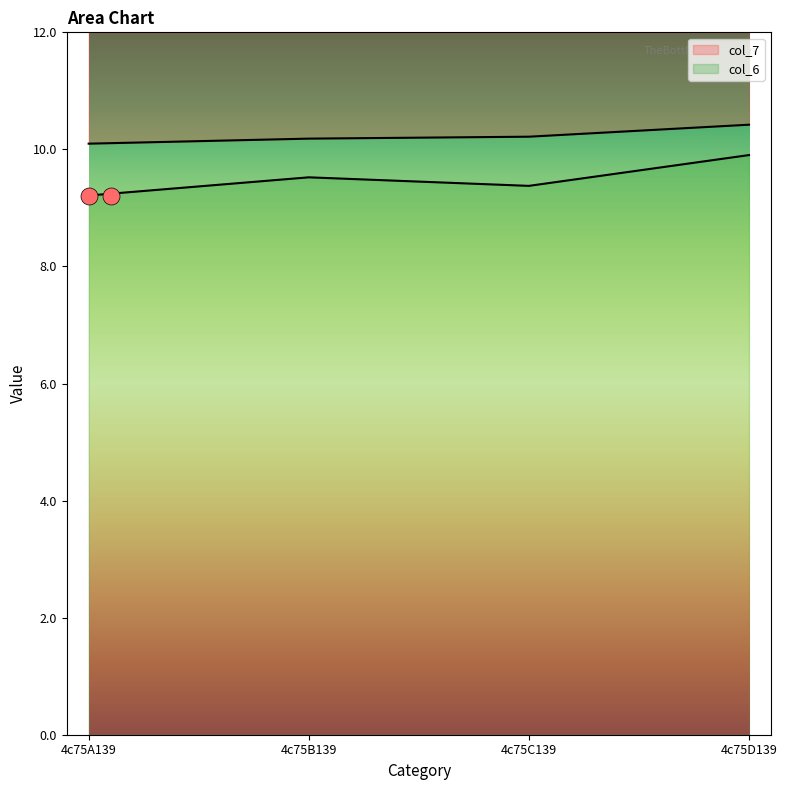

At which category is the sum across all series the highest?

4c75D139